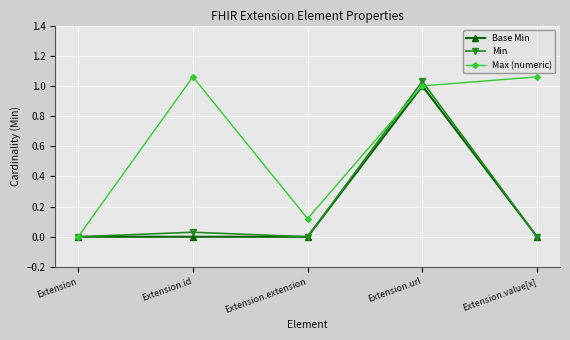

True or false: Min has more than 0 points higher than both neighbors.

True